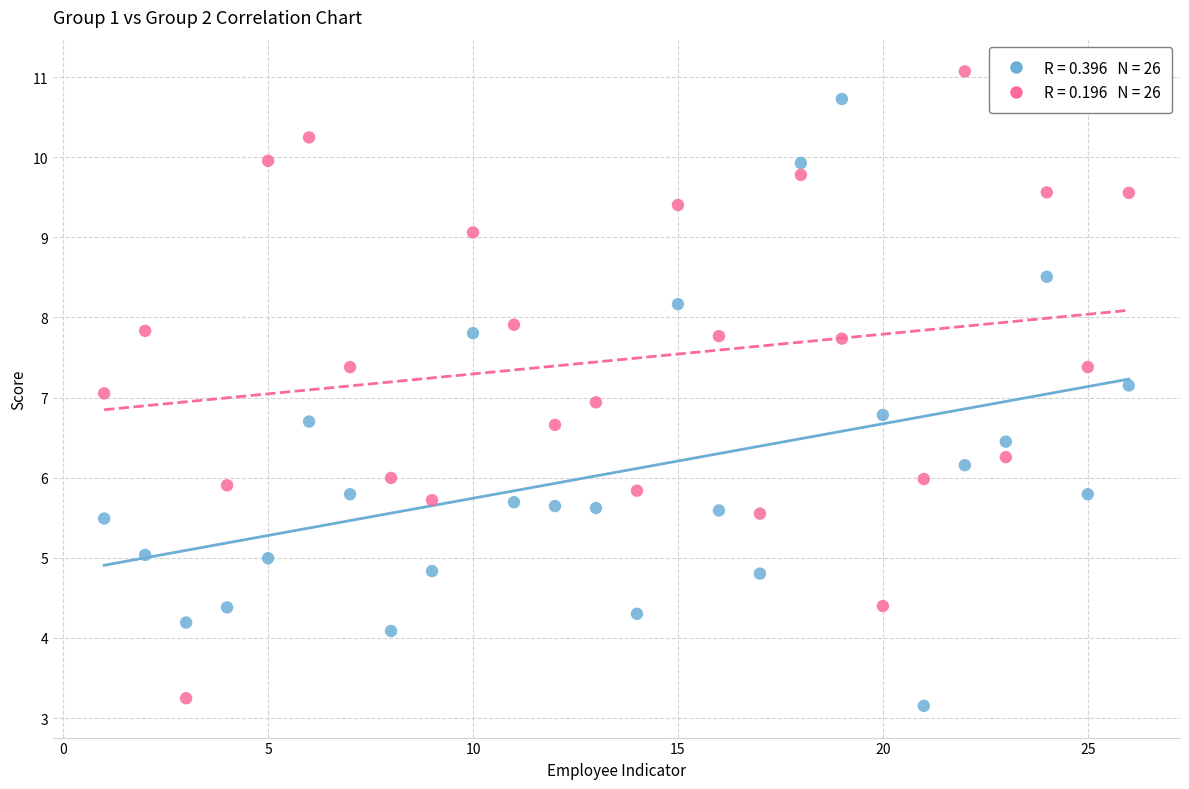

Across all data points, what is the range of X values (max minus min)?

25.0